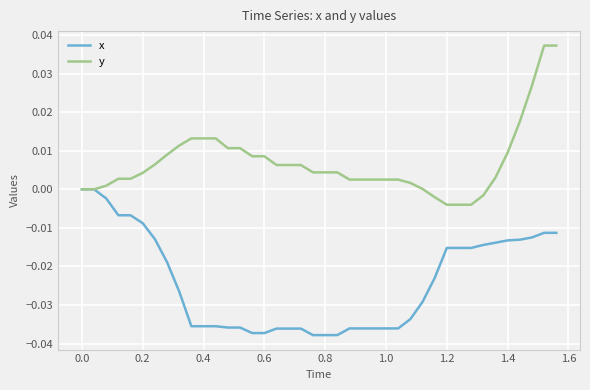

Rank the series by their maximum value, from lowest to highest.

x, y